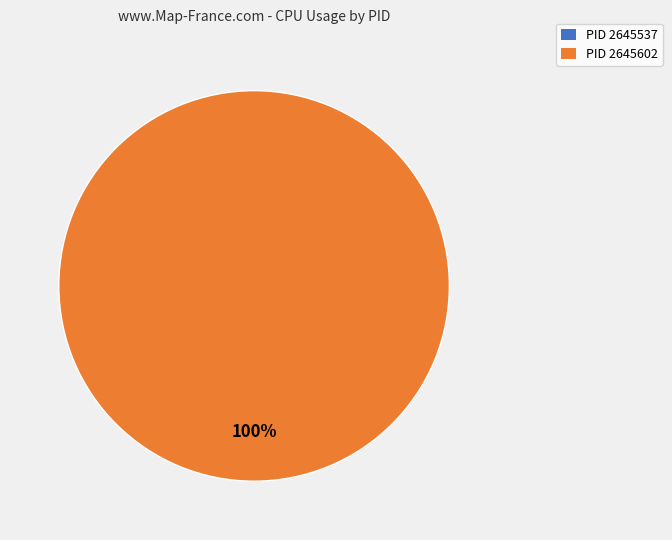

Is there a majority slice in this chart?

Yes